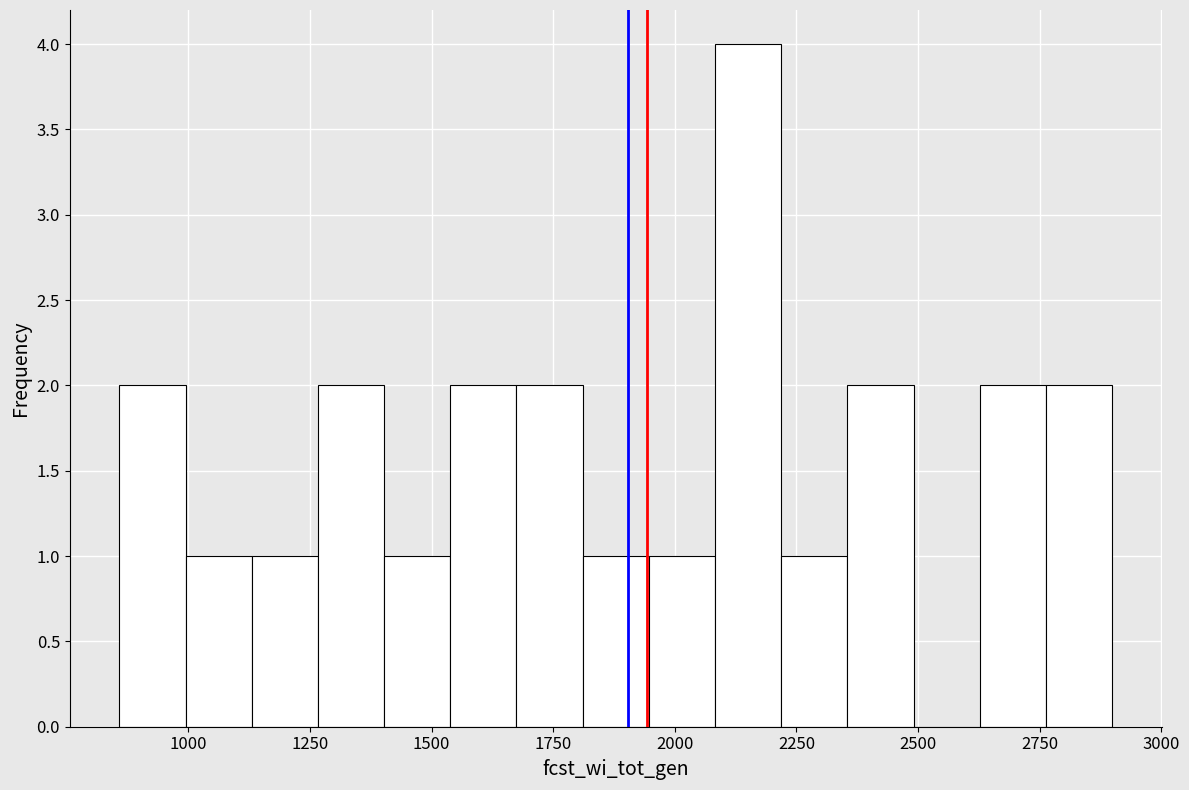

Around what value on the x-axis is the tallest bar? Give the approximate position of its centre, as read against the axis.

2150